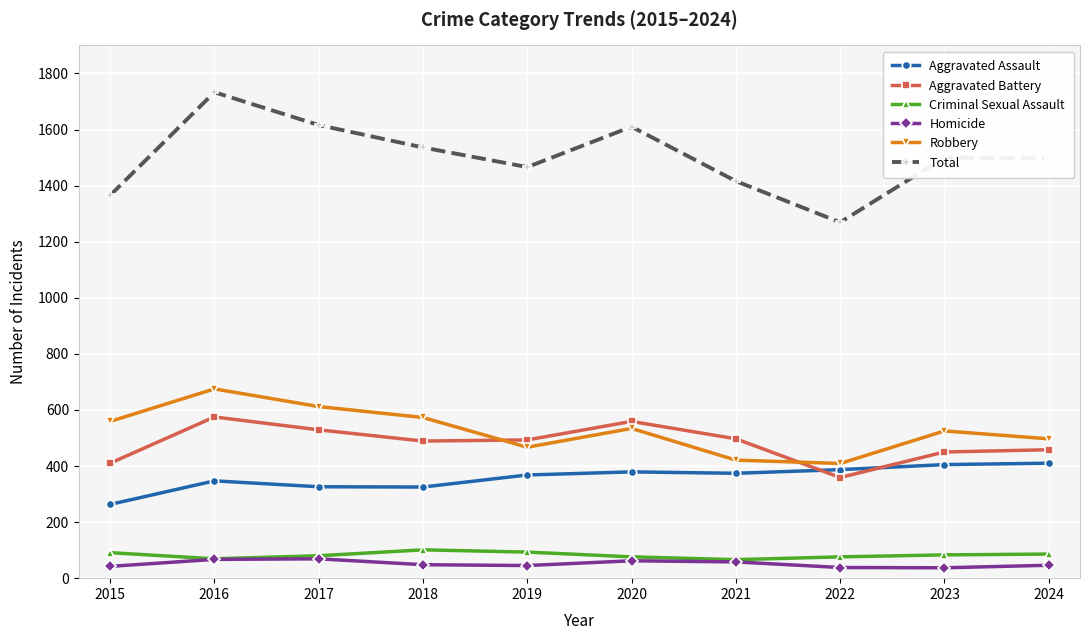

What is the difference between the maximum and minimum values in the Criminal Sexual Assault series?

35